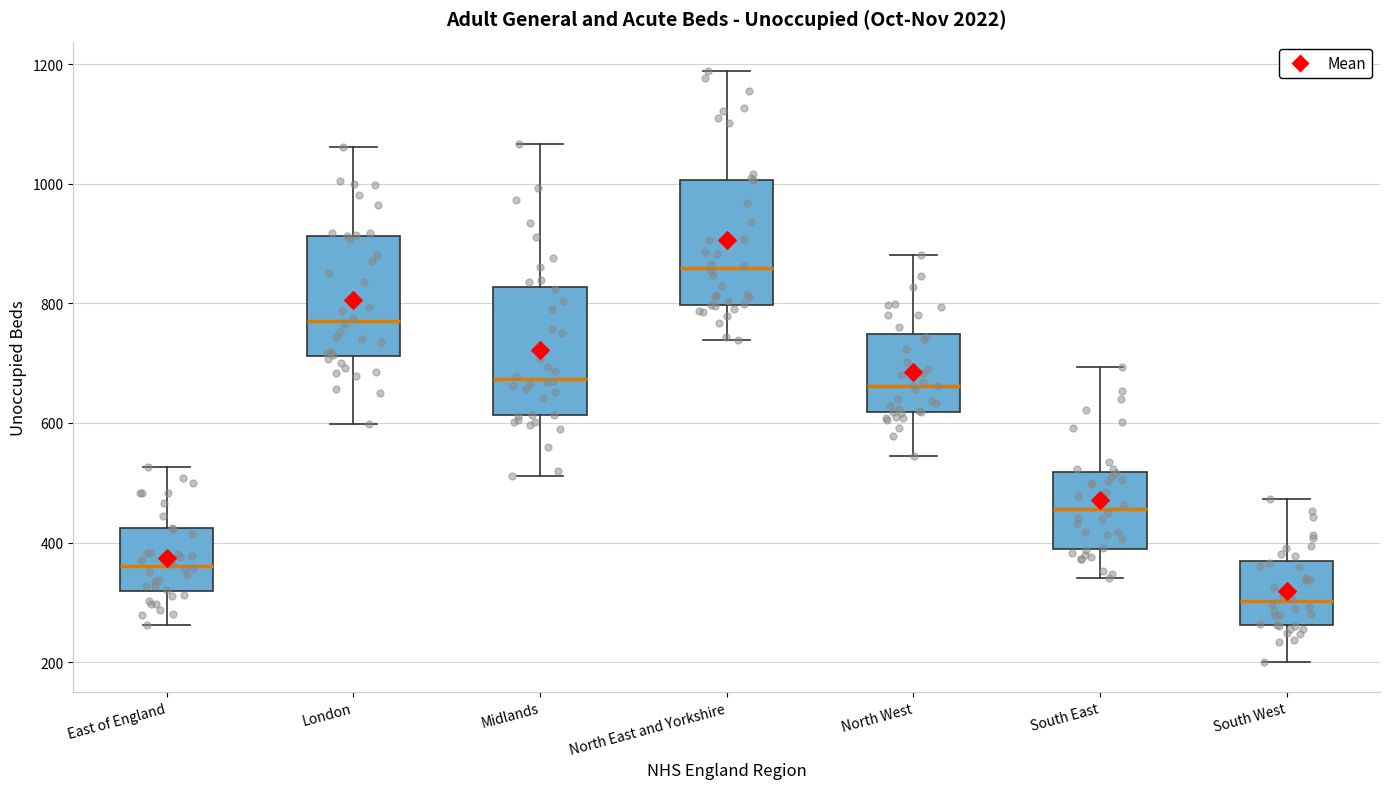

Reading left to right, read every box against the y-axis: the position of its median line, the range the box covers, and the ends of its whiskers. The values are not printed on the chart, so give them approximately, as read against the axis.

East of England: median 360, box 320 to 420, whiskers 260 to 520
London: median 780, box 720 to 920, whiskers 600 to 1060
Midlands: median 680, box 620 to 820, whiskers 520 to 1060
North East and Yorkshire: median 860, box 800 to 1000, whiskers 740 to 1180
North West: median 660, box 620 to 740, whiskers 540 to 880
South East: median 460, box 380 to 520, whiskers 340 to 700
South West: median 300, box 260 to 360, whiskers 200 to 480